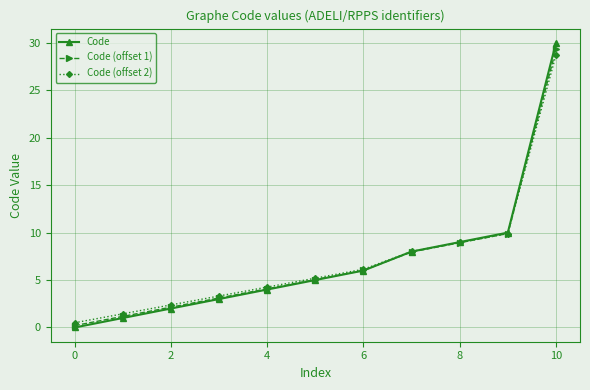

What is the value of the Code (offset 2) point at the 10th from the left?

9.9